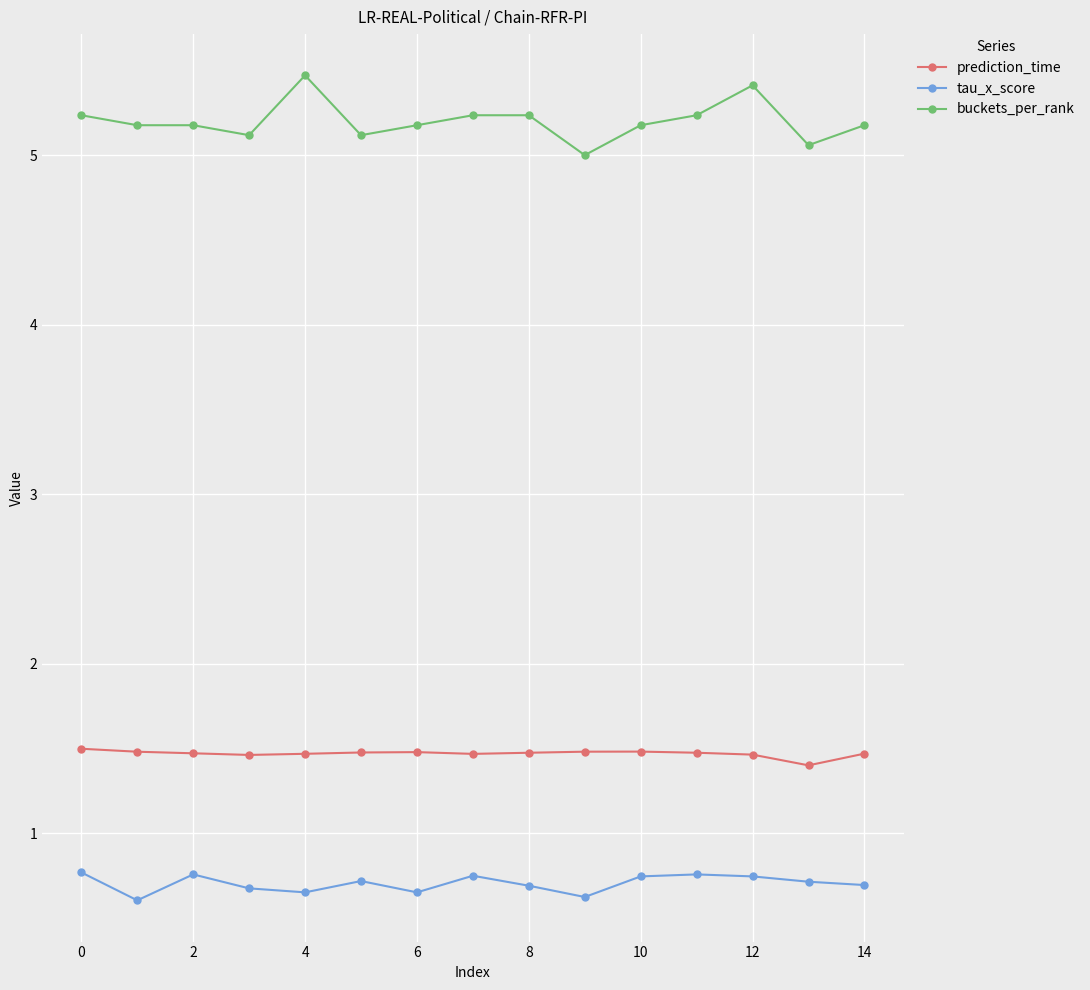

How many tau_x_score values are between 0 and 1?

15